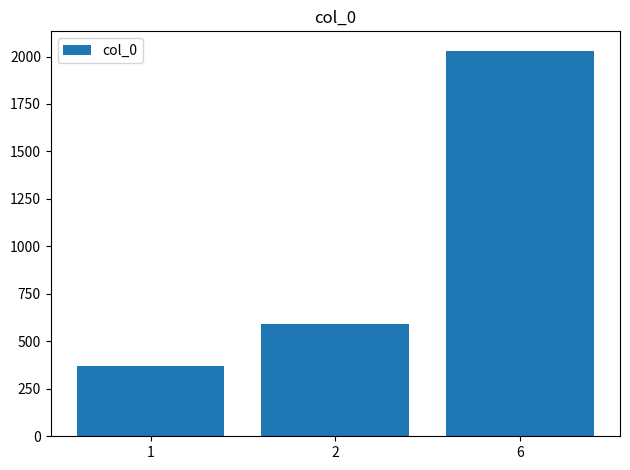

Read the value at 2, to the nearest 50.

600